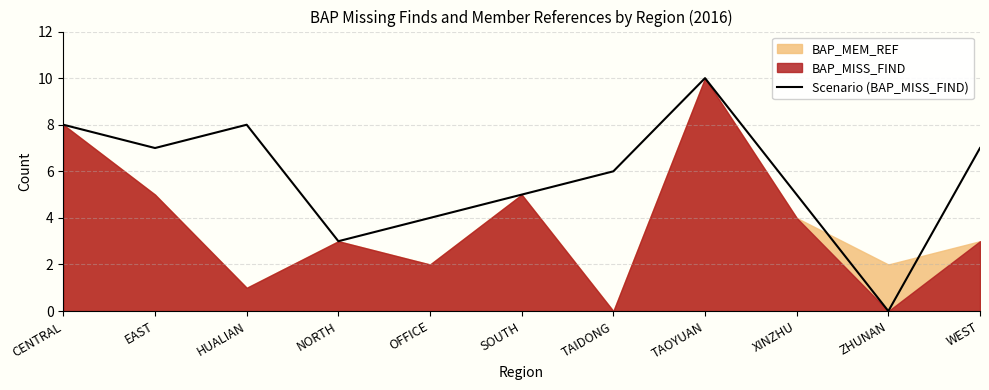

Which has a higher value, EAST or WEST?

EAST